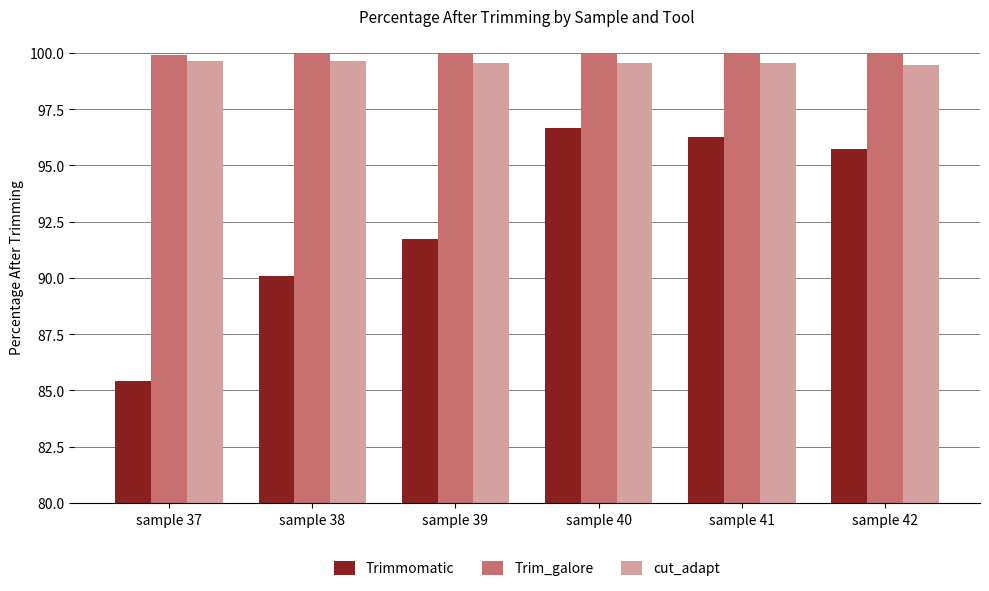

Is it true that Trimmomatic equals 128.1 at sample 41?

False